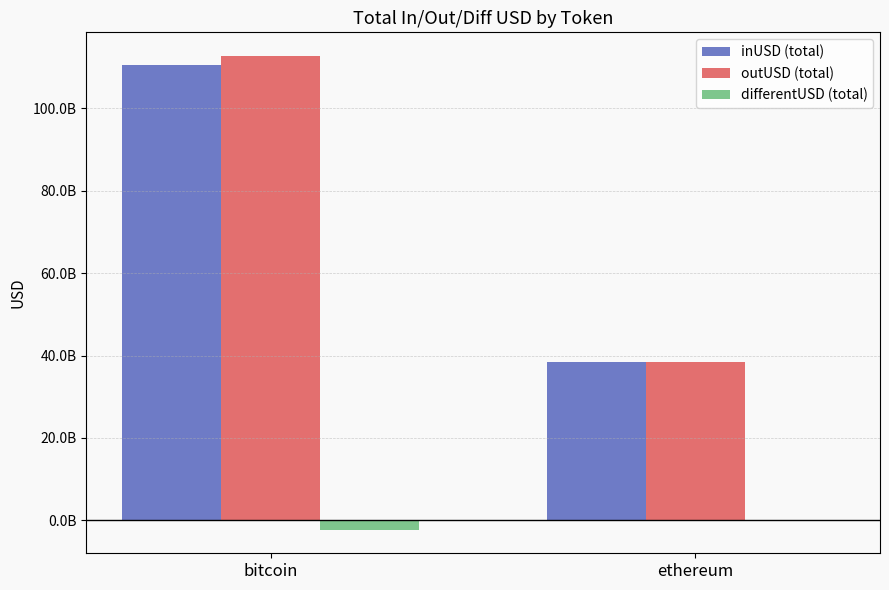

Reading left to right, extract all data points from this chart.

inUSD (total): bitcoin=110457852482.9	ethereum=38426886981.8
outUSD (total): bitcoin=112692284830.0	ethereum=38347457298.4
differentUSD (total): bitcoin=-2234432347.0	ethereum=79429683.4